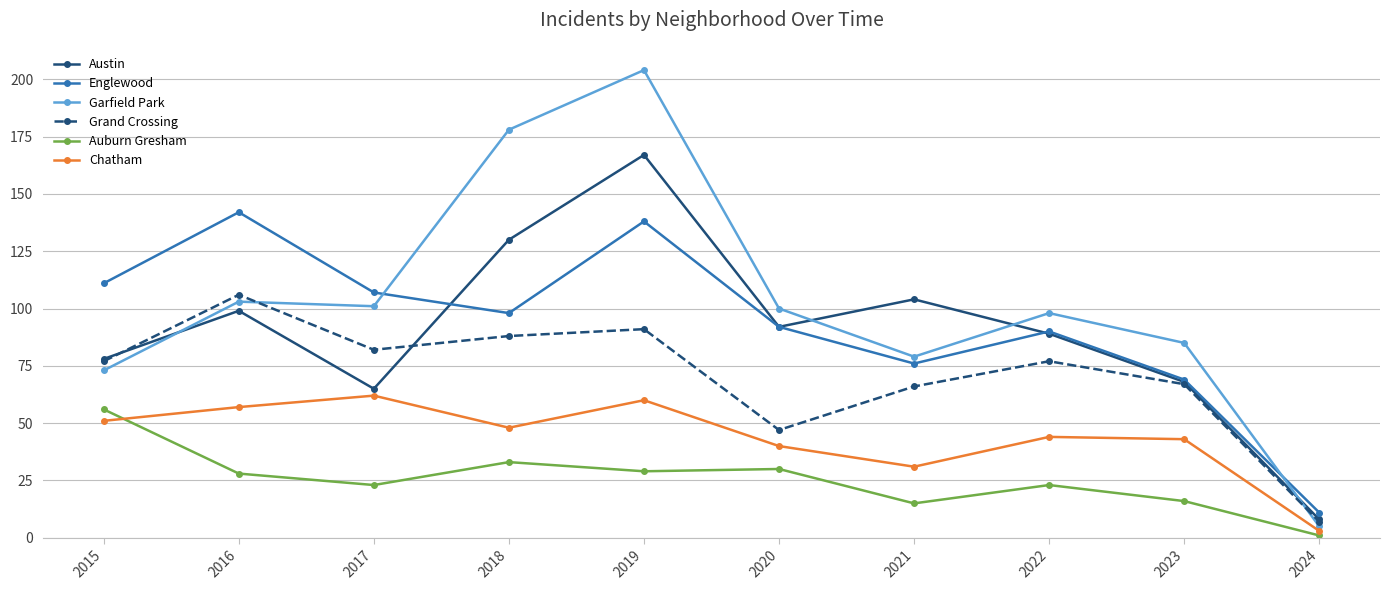

How many data points in Garfield Park are less than 100?

5